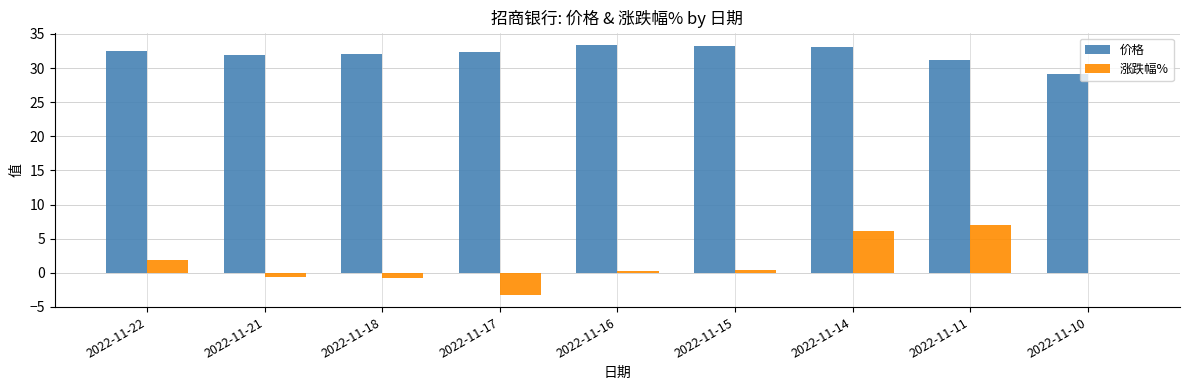

Which series has the widest spread of values?

涨跌幅%